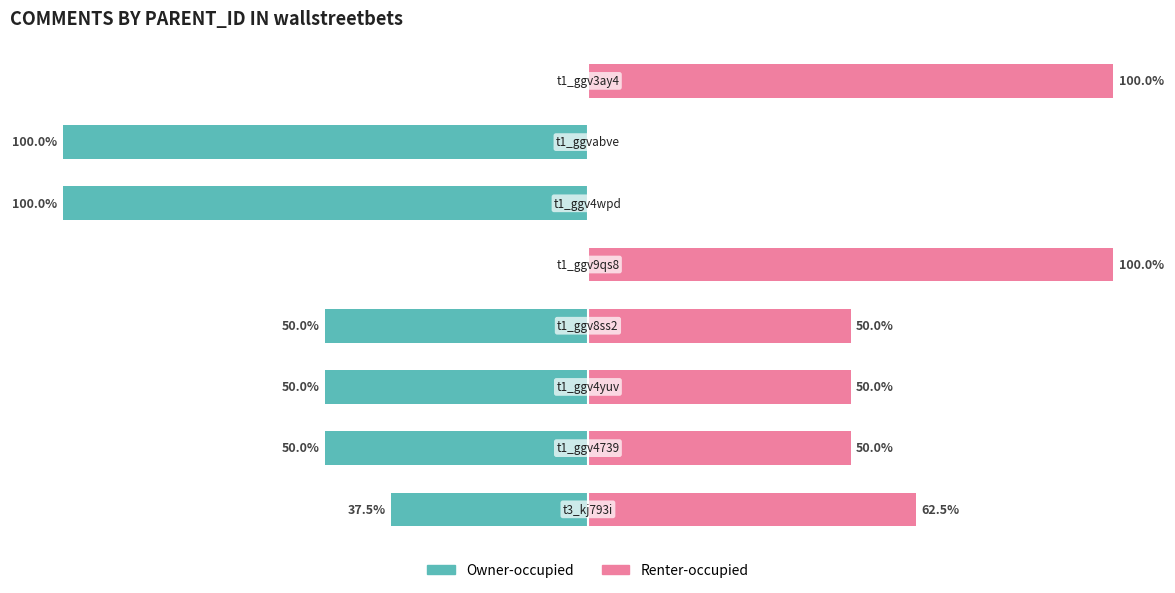

The Renter-occupied series shows -67.2 at 0. True or false?

False